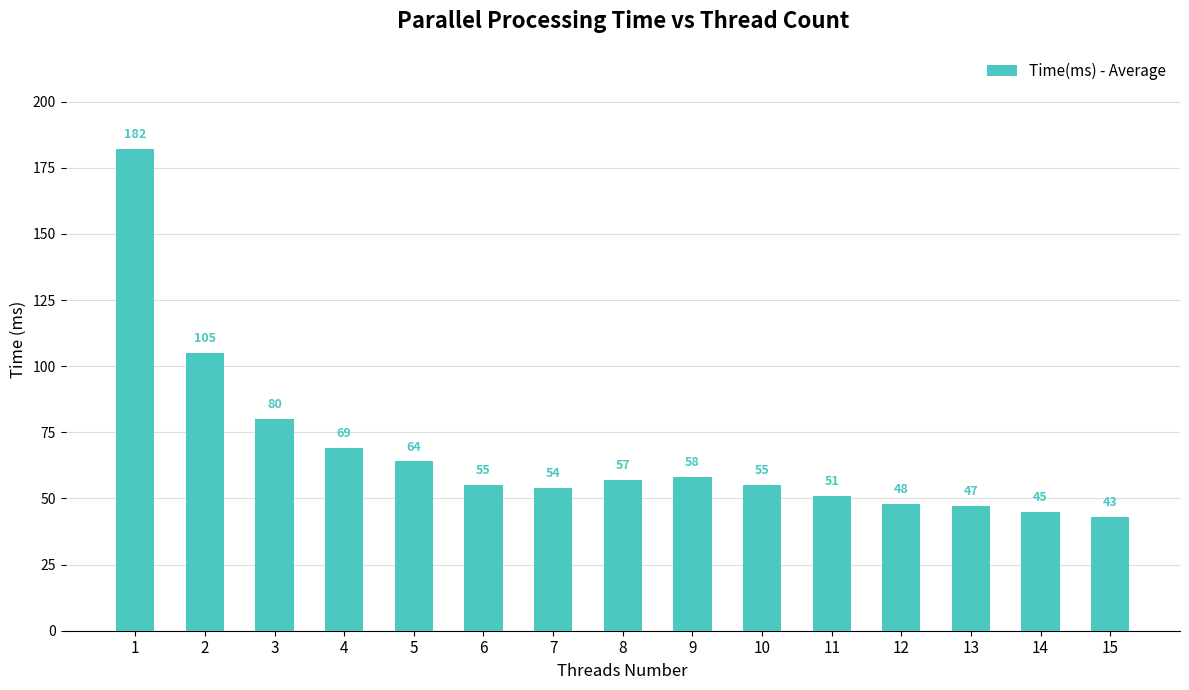

Are the bars grouped side by side (vs. stacked)?

No